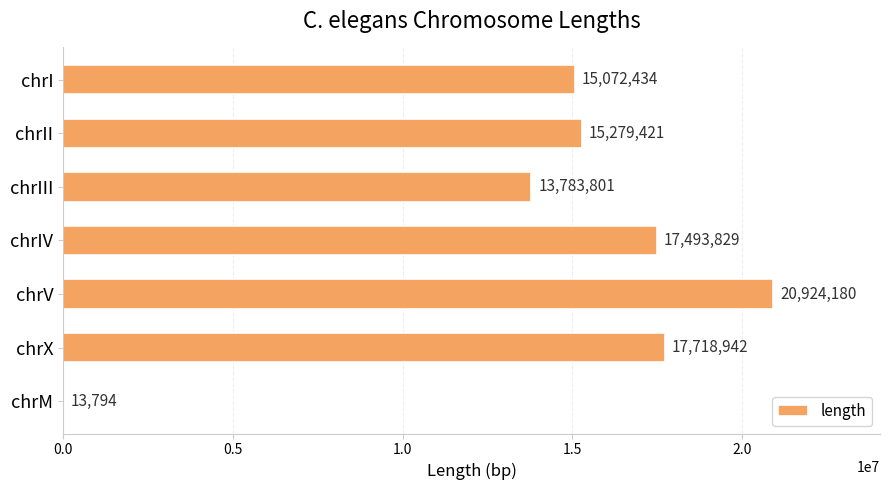

What is the sum of all values?

100286401